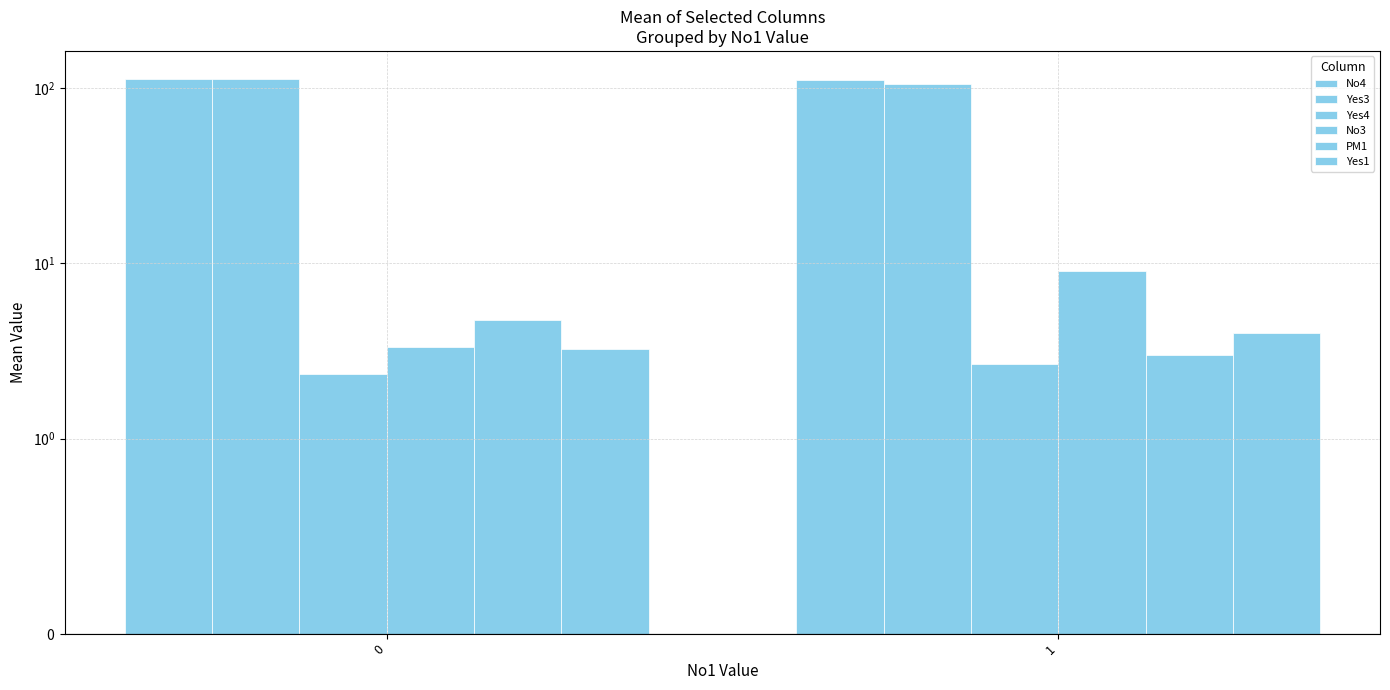

Which series has the largest total across all categories?

No4